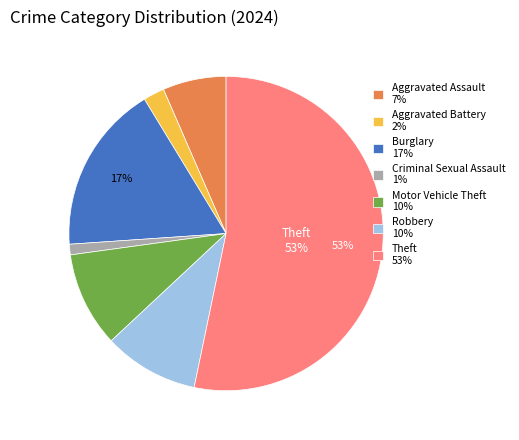

To the nearest percent, what is the difference between the largest and smallest slice percentages?

52%